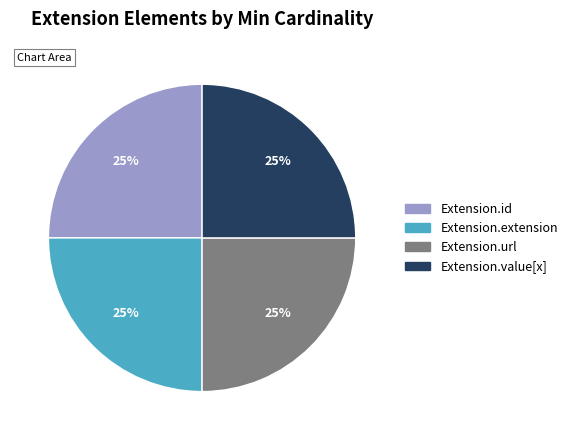

True or false: Extension.extension accounts for 25% of the total.

True